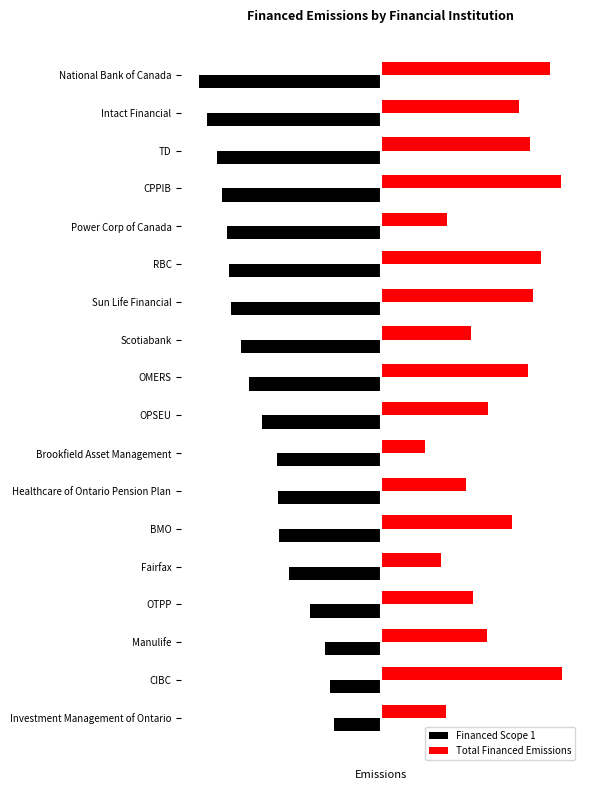

What are all the series names shown in the legend?

Financed Scope 1, Total Financed Emissions